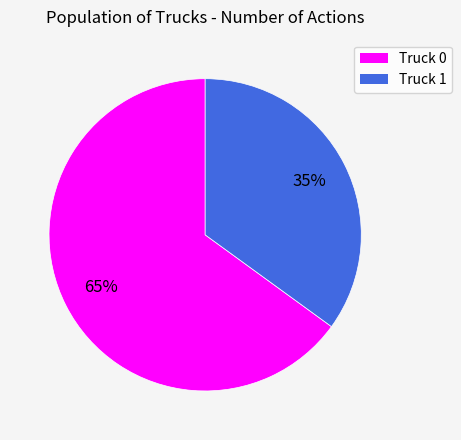

Is Truck 1 the majority of the pie?

No